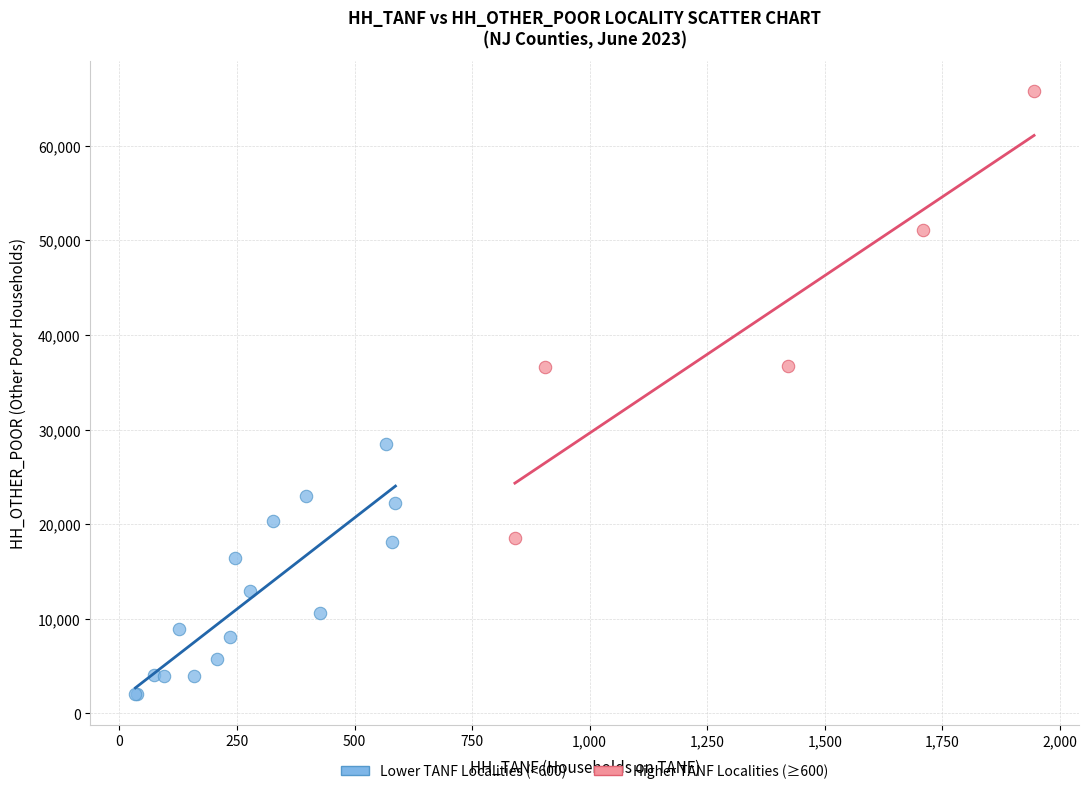

Which series contains the highest Y value?

Higher TANF Localities (≥600)